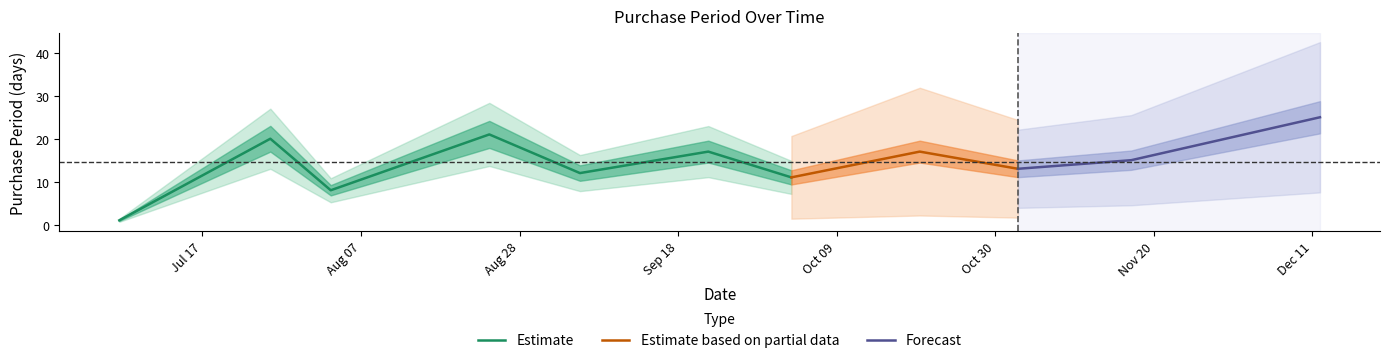

Which label corresponds to the smallest value in the chart?

2017-07-06